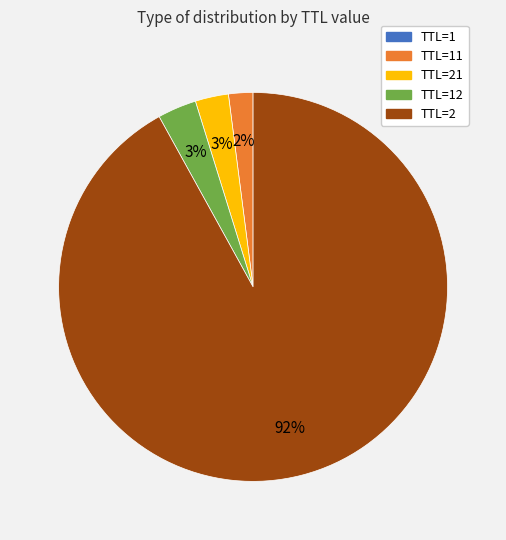

To the nearest percent, what is the average slice percentage?

20%